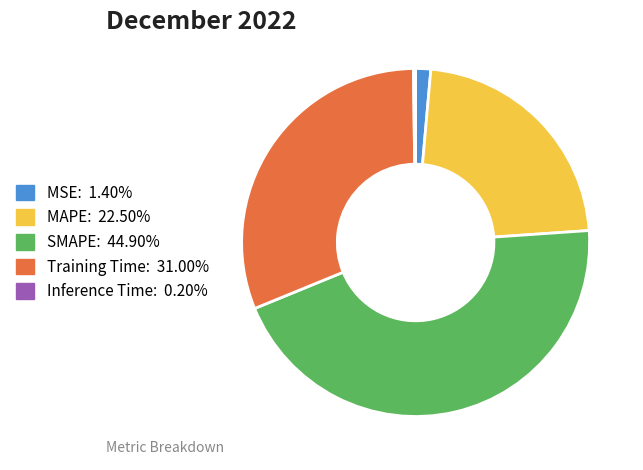

Does MAPE account for over 50% of the chart?

No